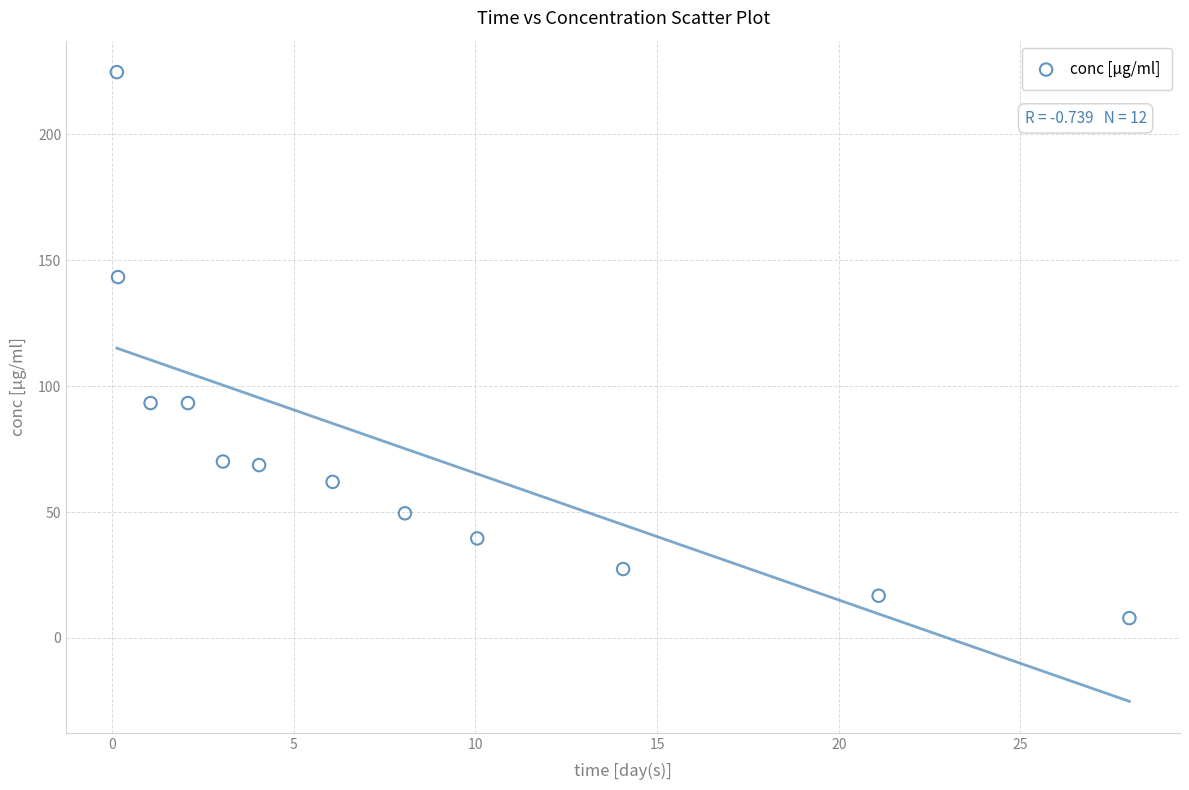

What is the range of Y values (max minus min)?

216.9